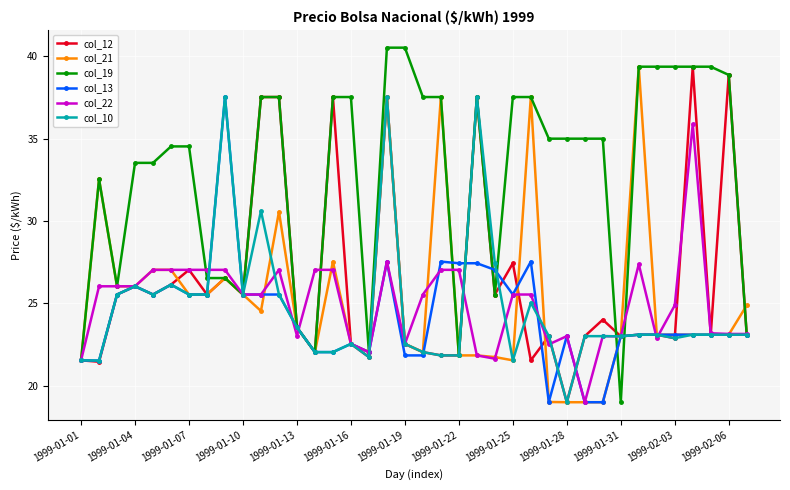

True or false: col_21 has more than 1 interior local peaks.

True